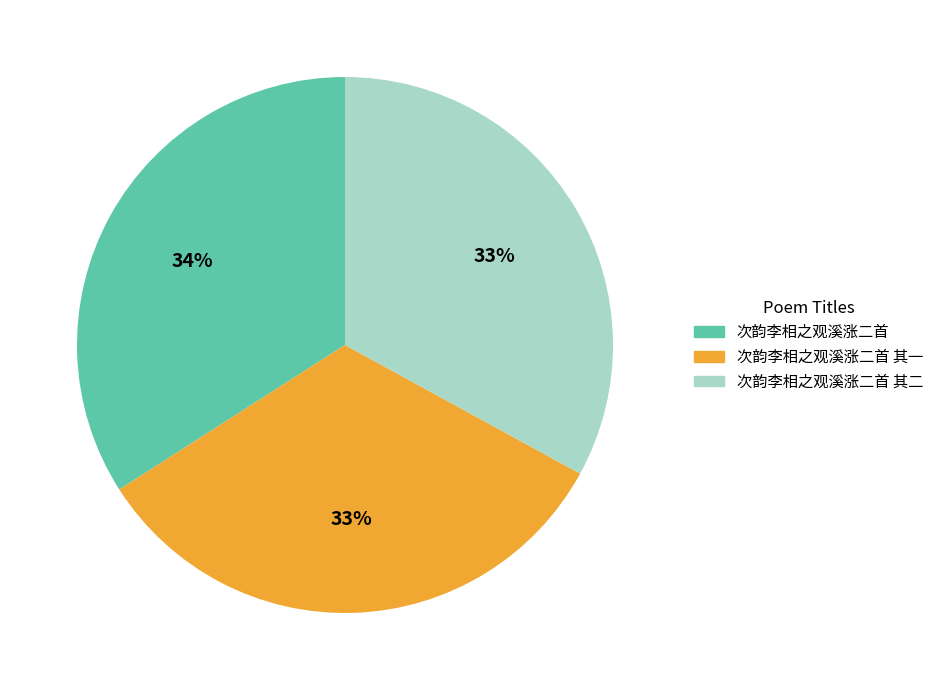

Is it true that 次韵李相之观溪涨二首 其二 is 33% of the pie?

True